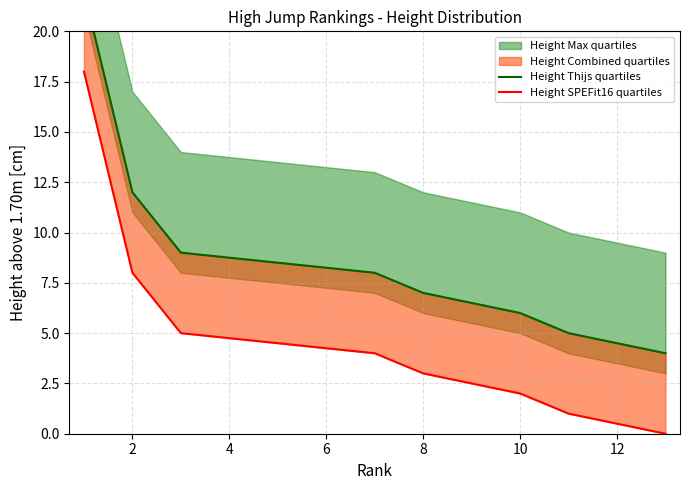

What is the value of the Height Thijs quartiles point at the 7th from the left?

5.0